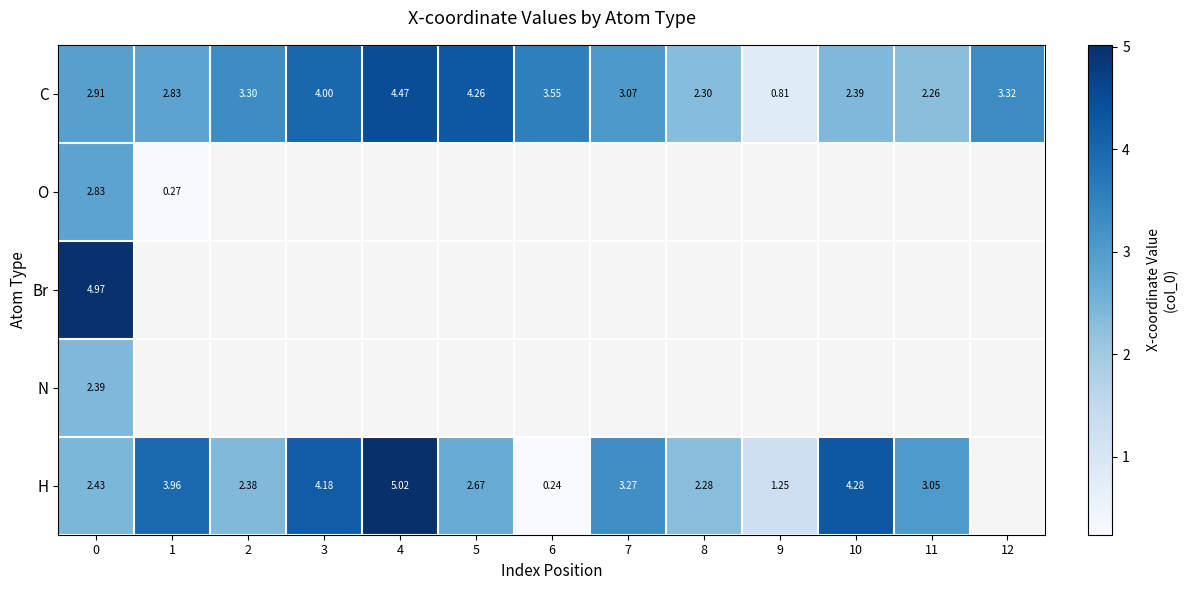

List the series in order of their peak value, highest first.

H, Br, C, O, N